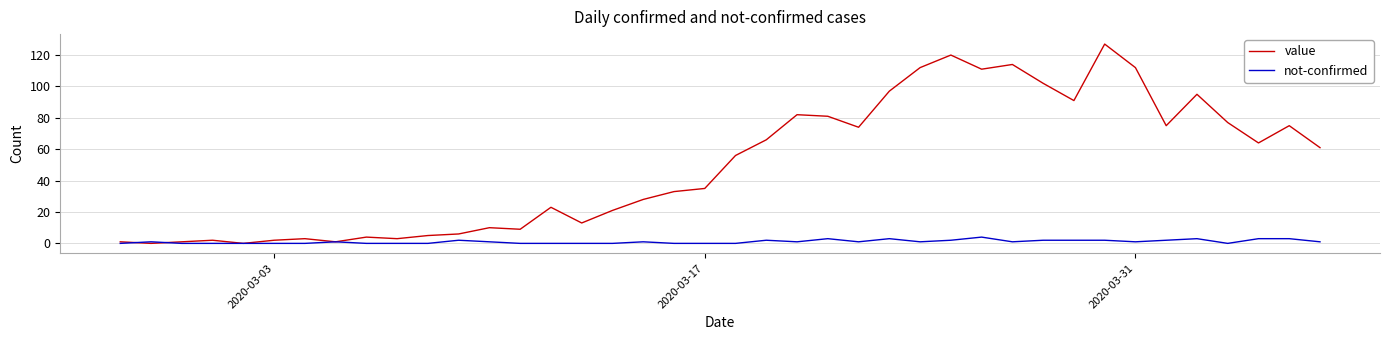

What is the maximum value shown in the chart?

127